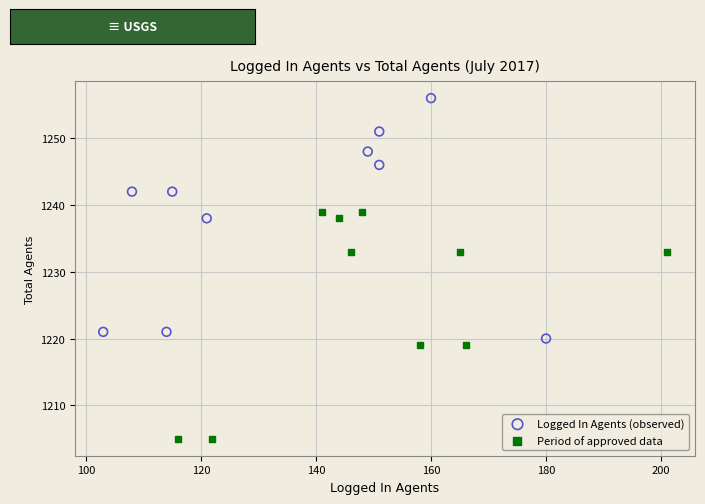

Which series contains the highest Y value?

Logged In Agents (observed)